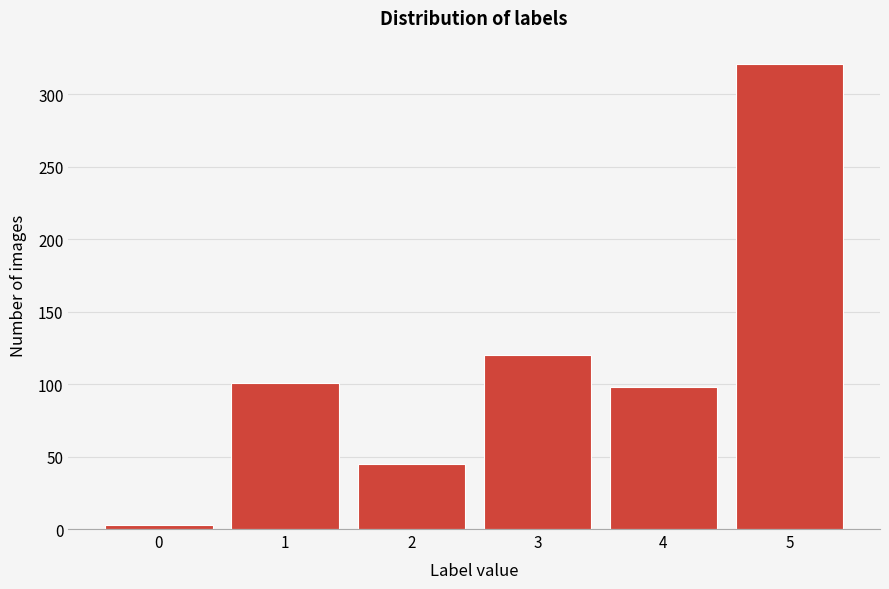

How tall is the bar that spans 1.5 to 2.5 on the x-axis? The values are not printed on the chart, so give them approximately, as read against the axis.

45